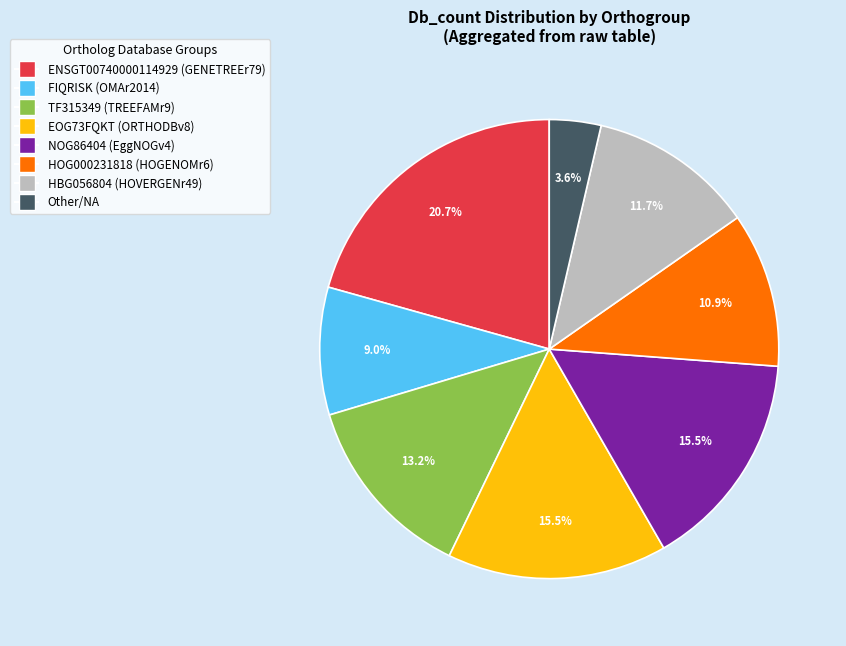

To the nearest percent, what is the average slice percentage?

12%